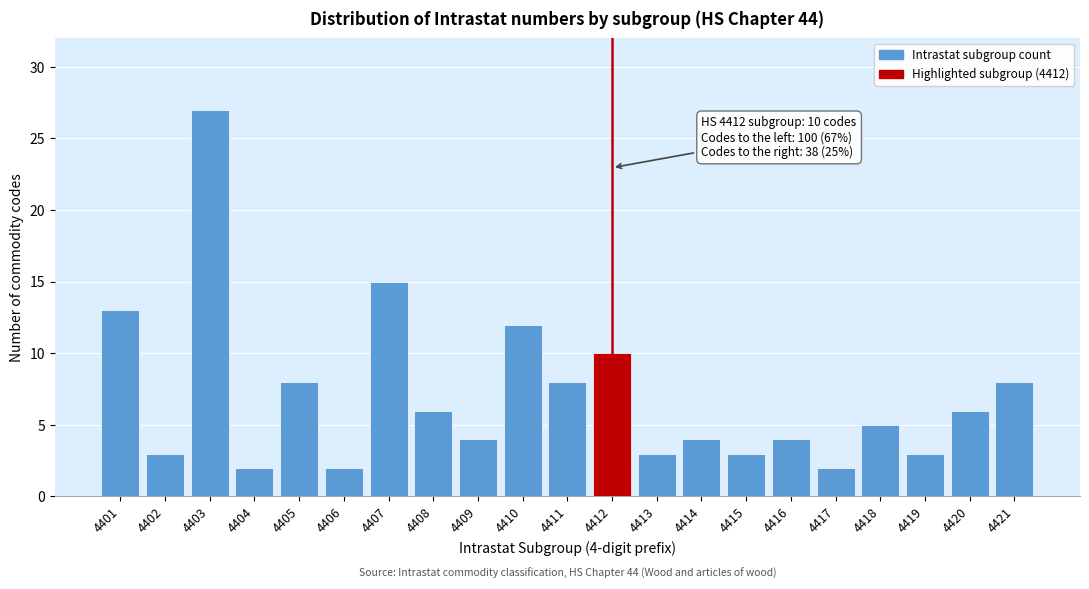

Reading left to right, transcribe all the data shown in this chart.

13	3	27	2	8	2	15	6	4	12	8	10	3	4	3	4	2	5	3	6	8